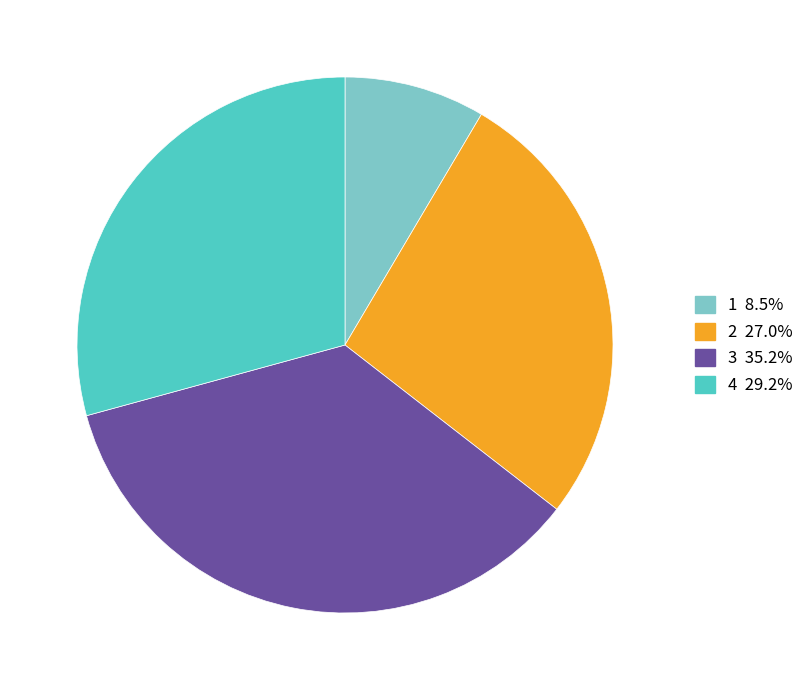

Is 3 the majority of the pie?

No